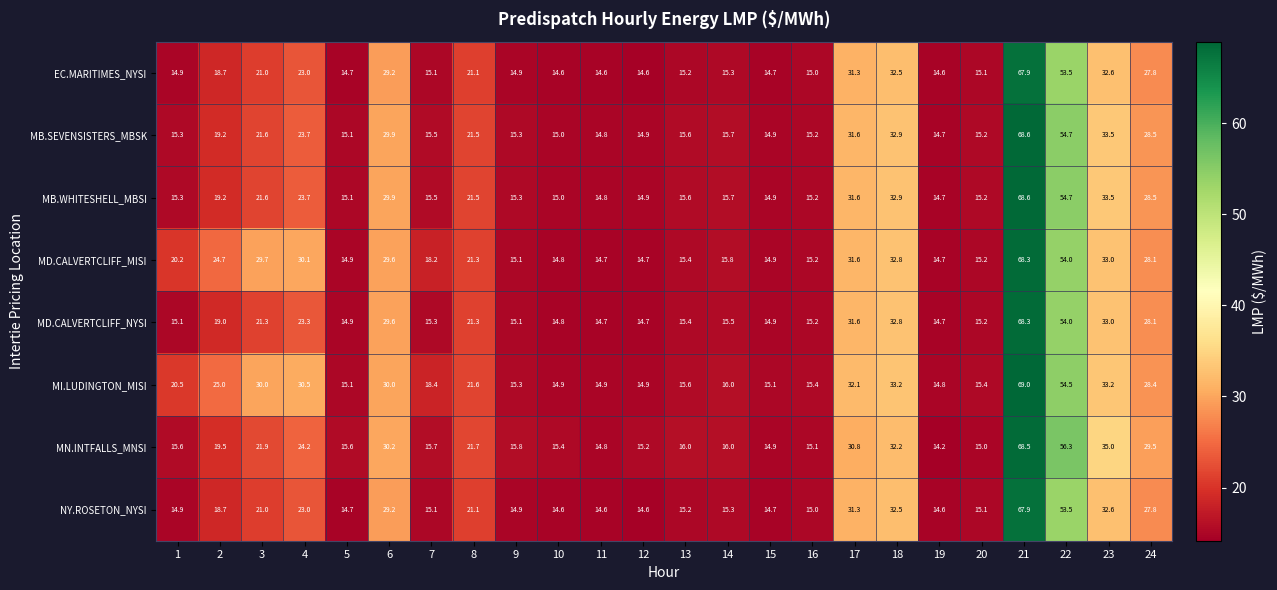

At which category is the sum across all series the highest?

21